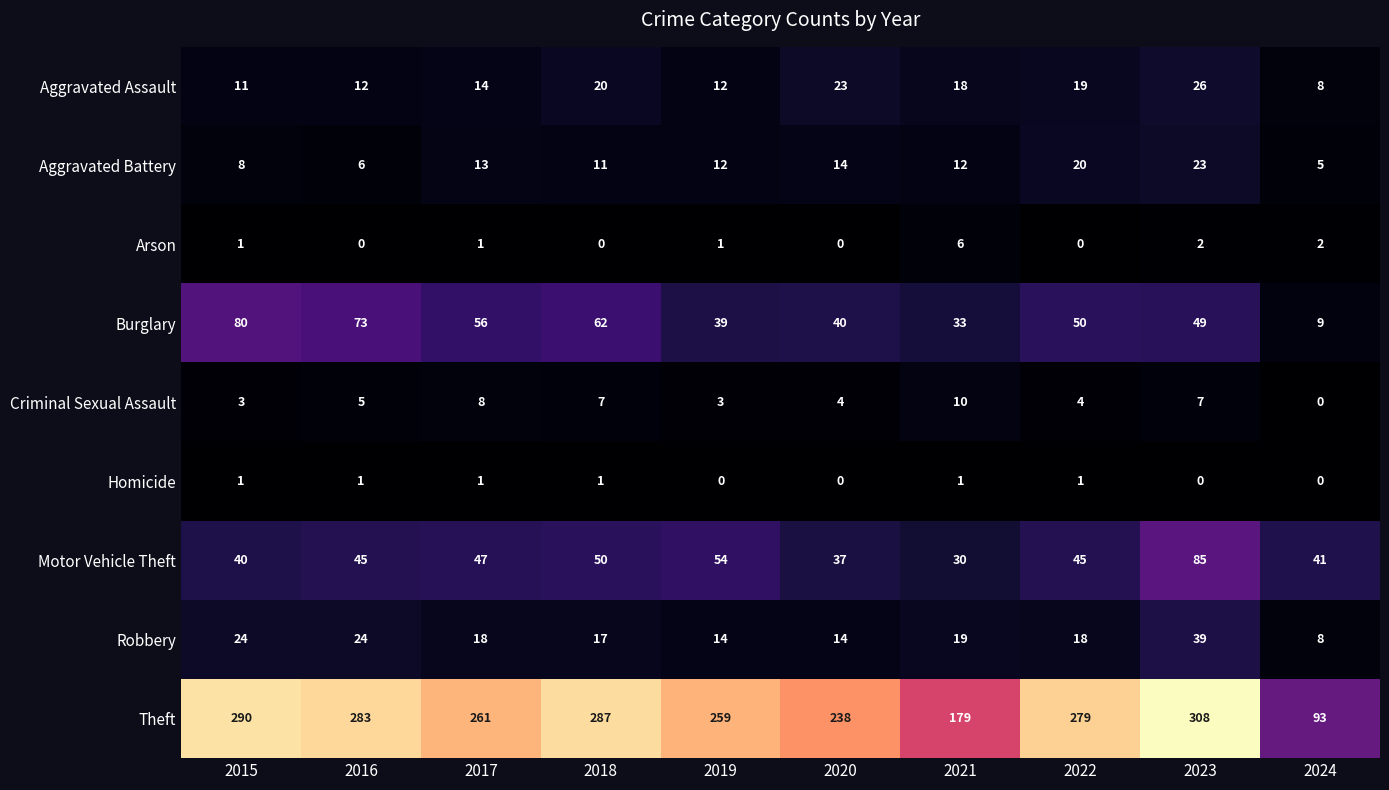

Which series has the largest range (max minus min)?

Theft